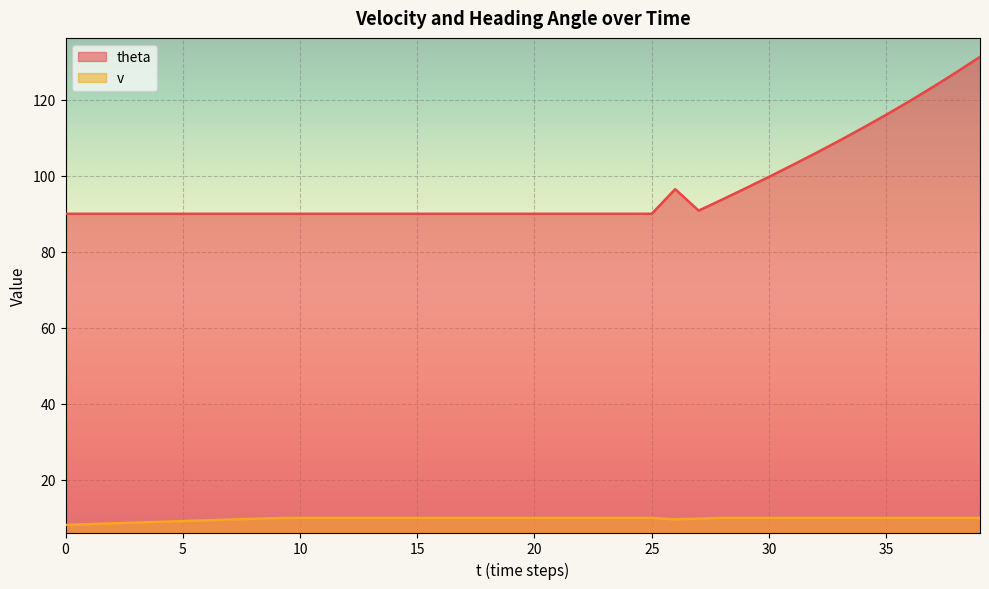

List the series in order of their peak value, highest first.

theta, v